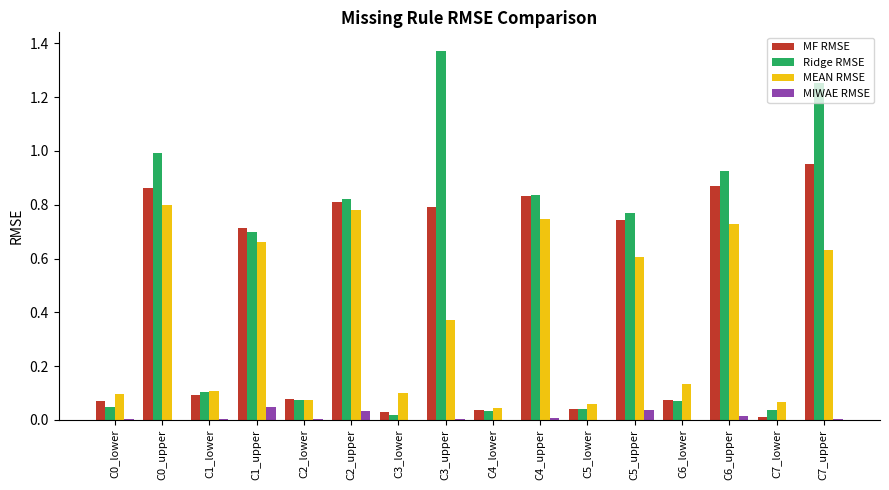

The value of MF RMSE at C5_upper is 0.7. True or false?

True